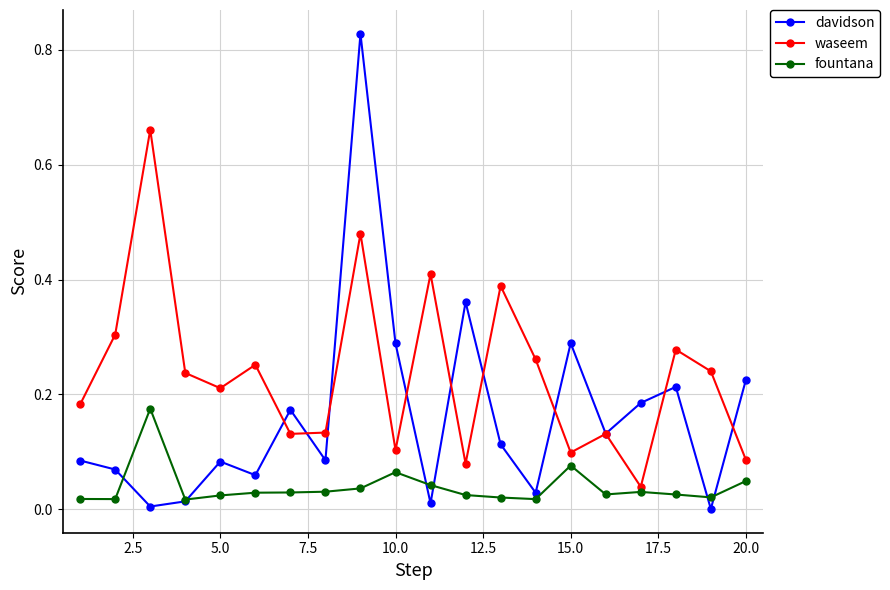

Which series has the widest spread of values?

davidson